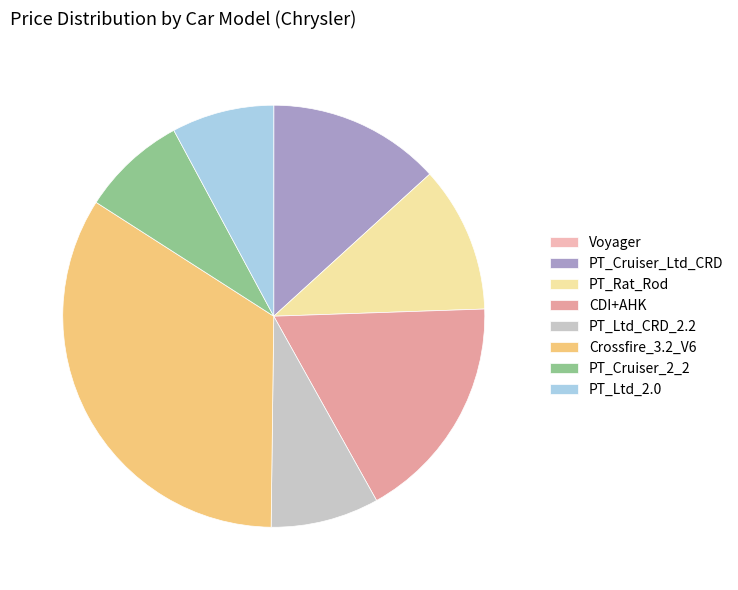

What is the smallest slice in the pie chart?

Chrysler_Voyager